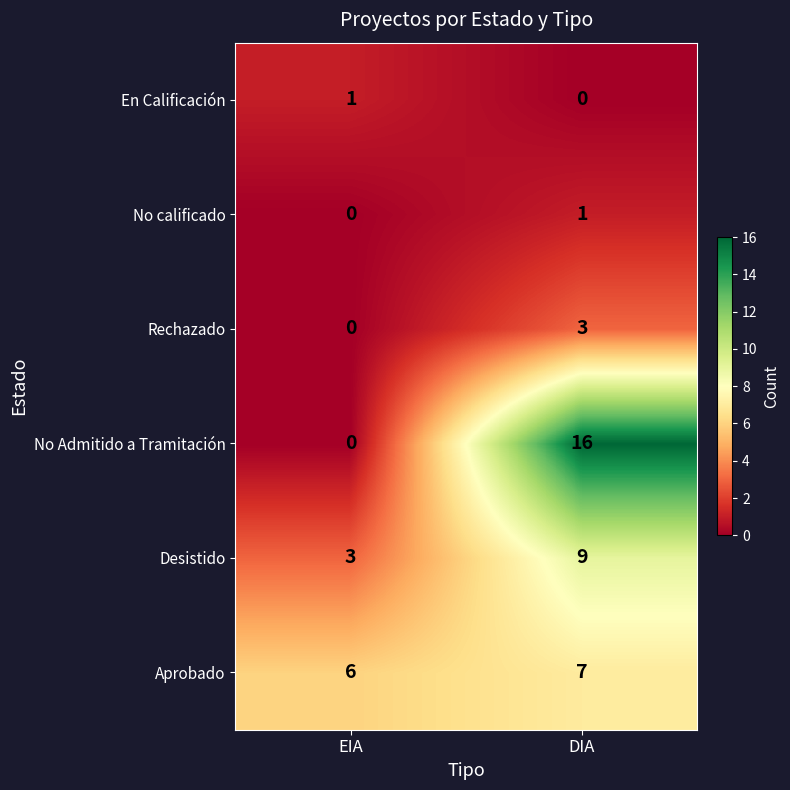

The value of Aprobado at EIA is 6. True or false?

True